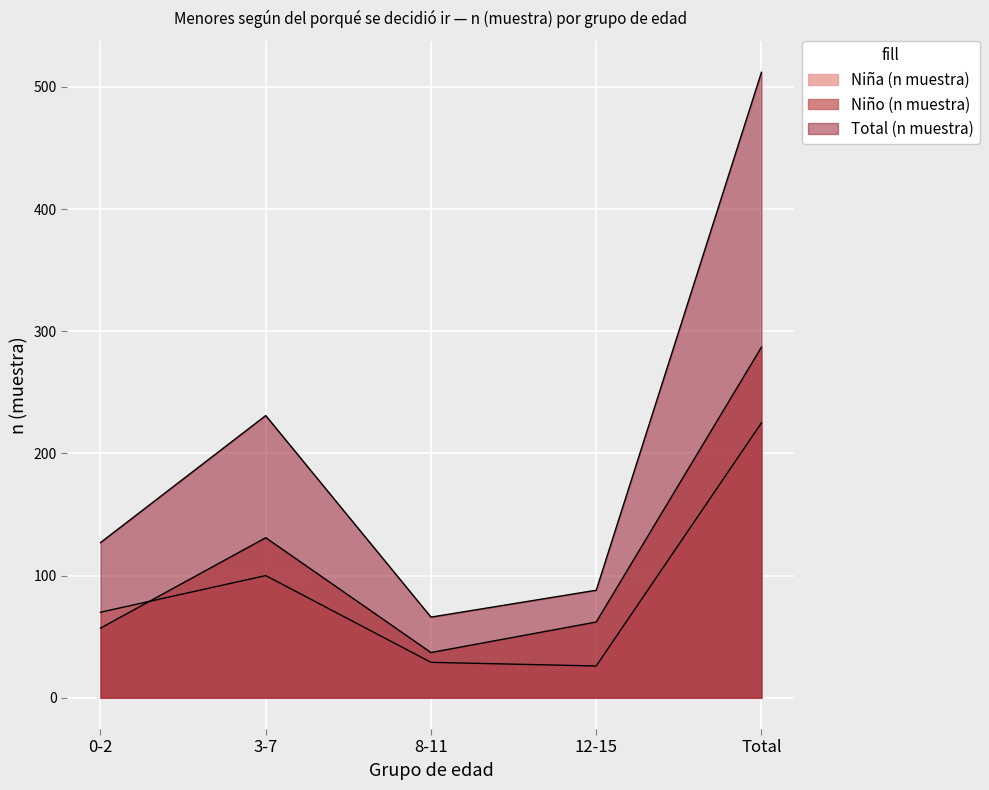

Between 3-7 and Total, which series saw the biggest shift?

Total (n muestra)